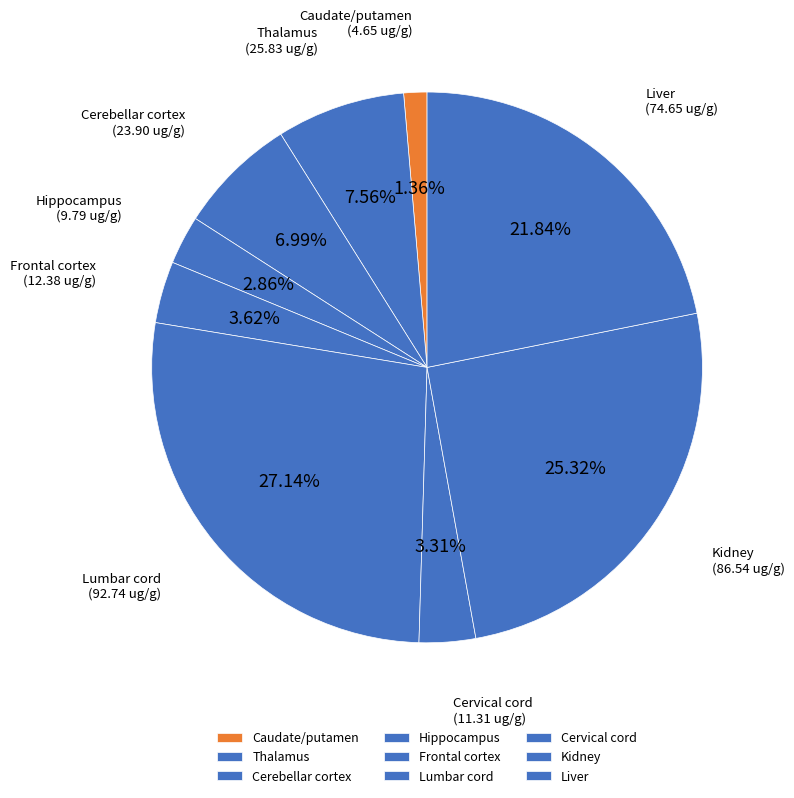

Which category has the smallest portion of the pie?

Caudate/putamen